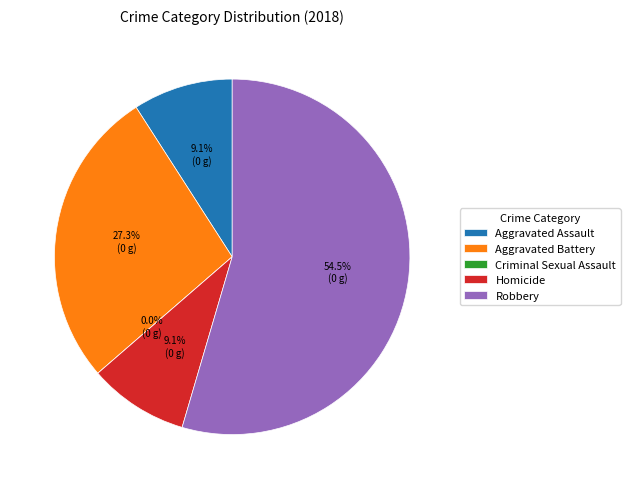

True or false: Criminal Sexual Assault accounts for 0% of the total.

True